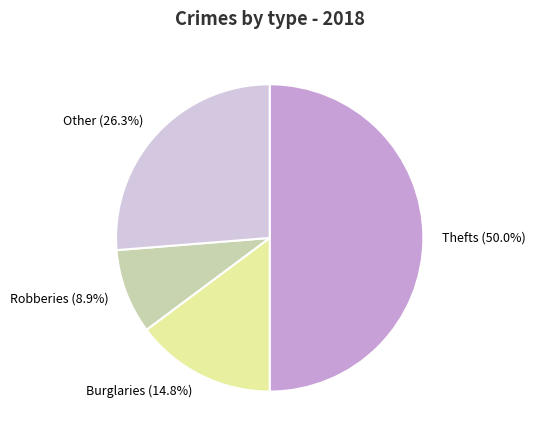

Count the number of slices in the pie.

4